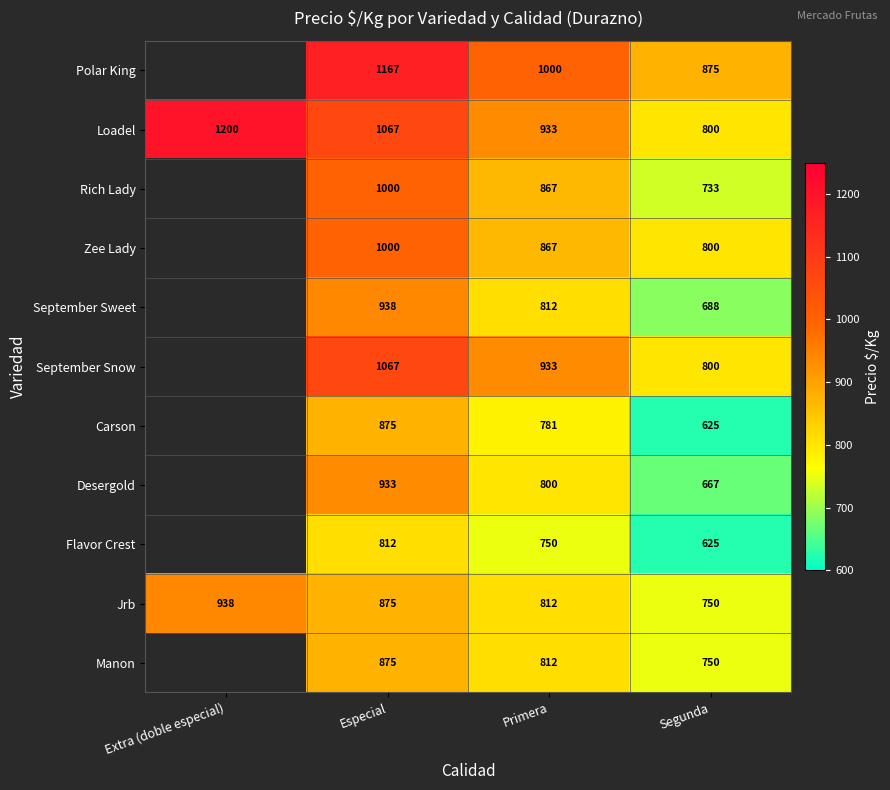

How many Jrb values are between 812 and 938?

3